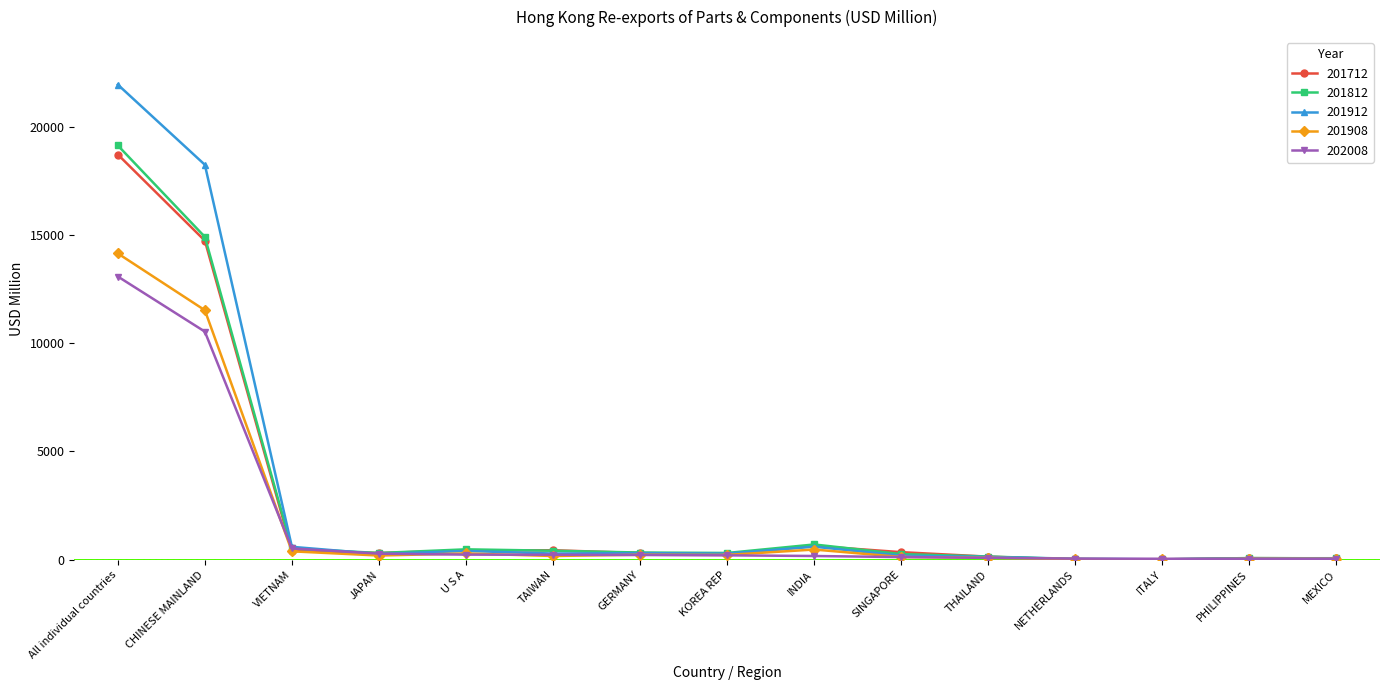

The 201812 series shows 312.7 at JAPAN. True or false?

True